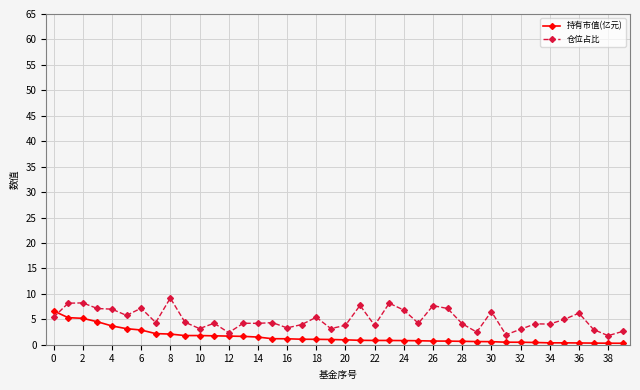

Which series has the widest spread of values?

仓位占比